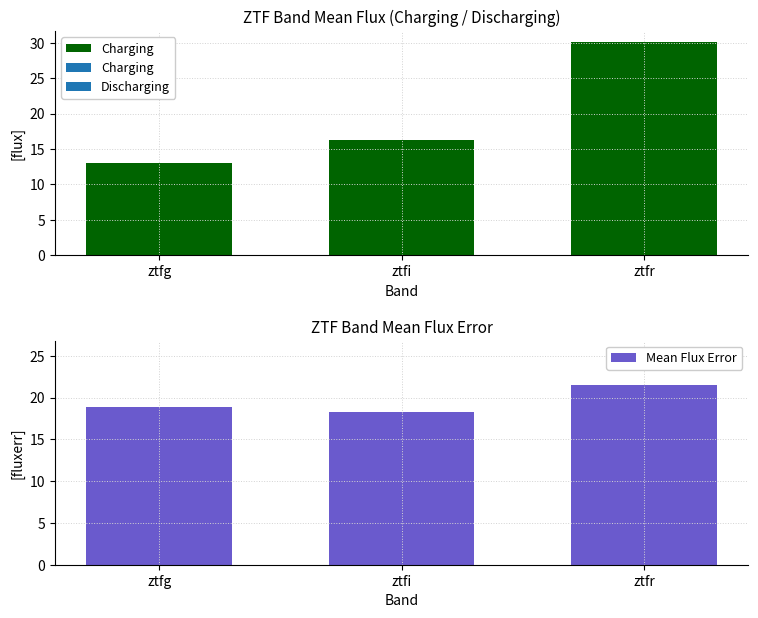

What is the change in value from ztfi to ztfr?

+3.2